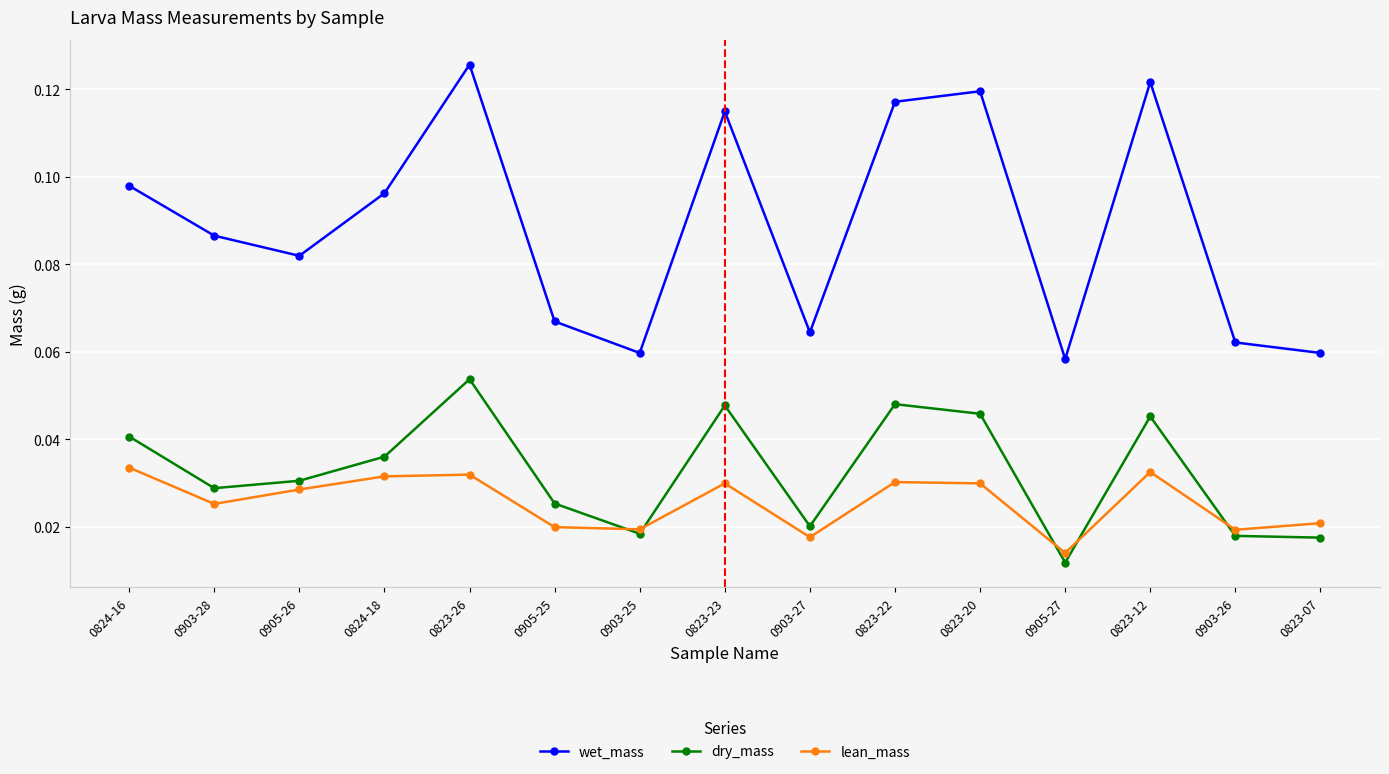

What are all the series names shown in the legend?

wet_mass, dry_mass, lean_mass